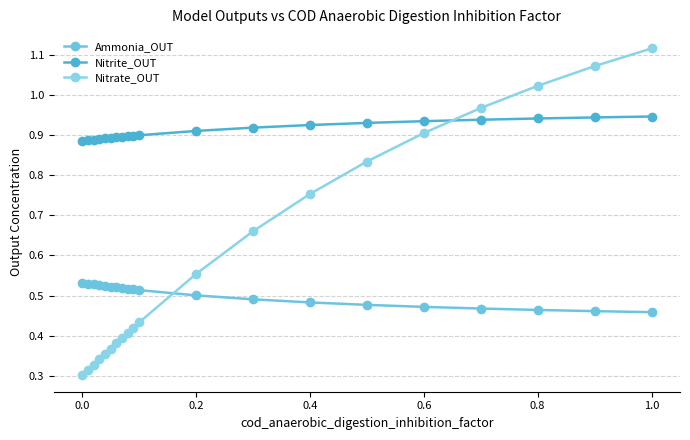

How many times do Nitrate_OUT and Nitrite_OUT cross each other?

1